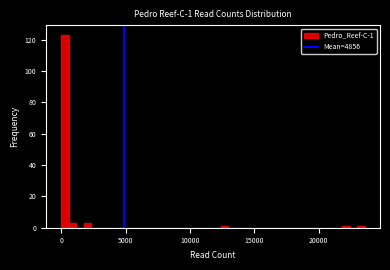

Around what value on the x-axis is the tallest bar? Give the approximate position of its centre, as read against the axis.

500